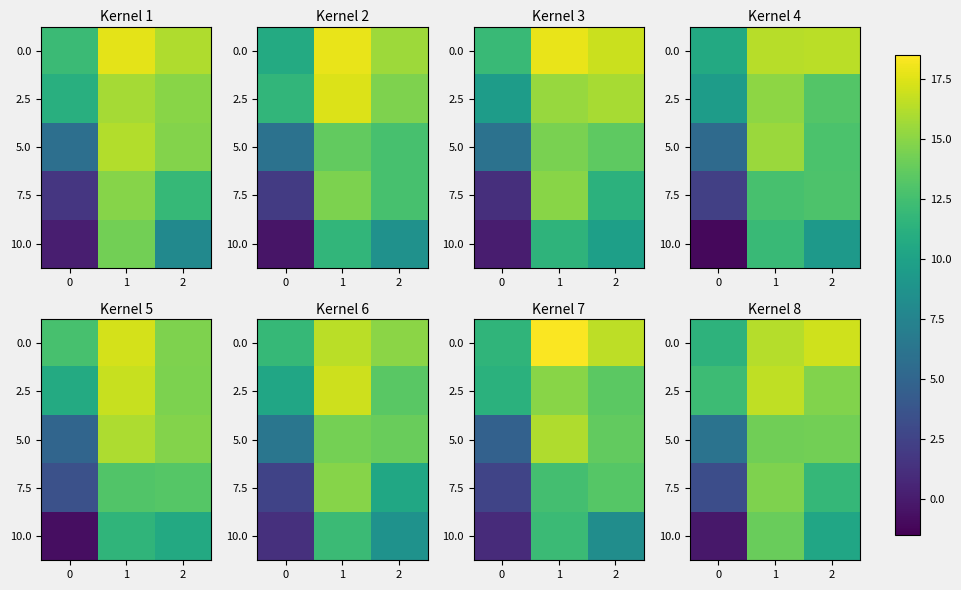

True or false: row_1 has a value of 12.2 at 0.

True